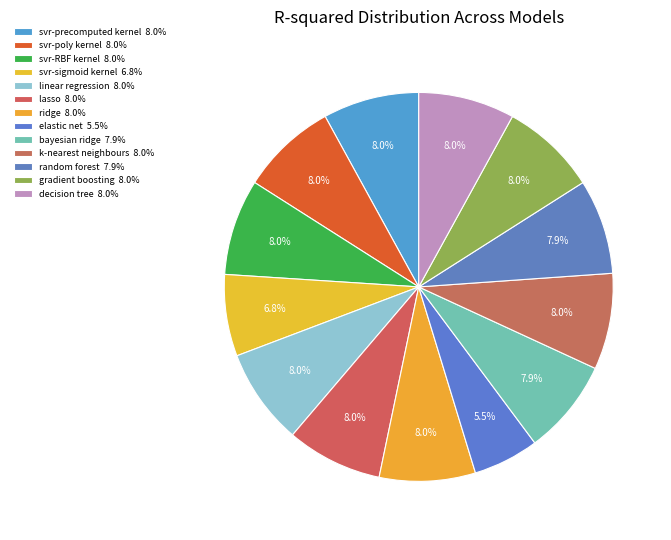

How many segments does this pie chart have?

13